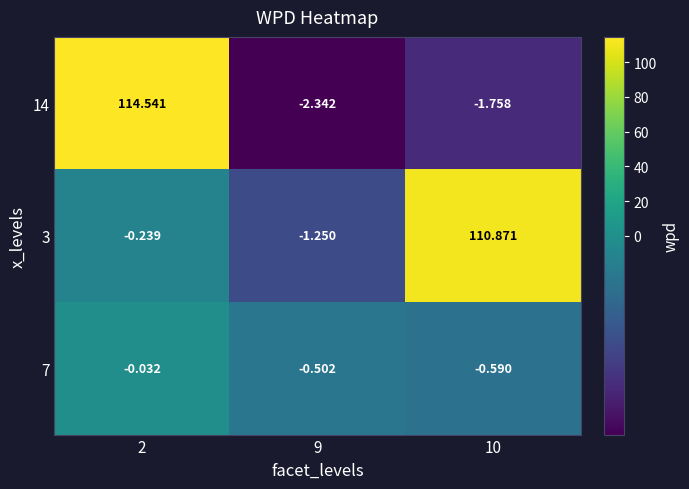

Which category has the lowest value across all series?

9